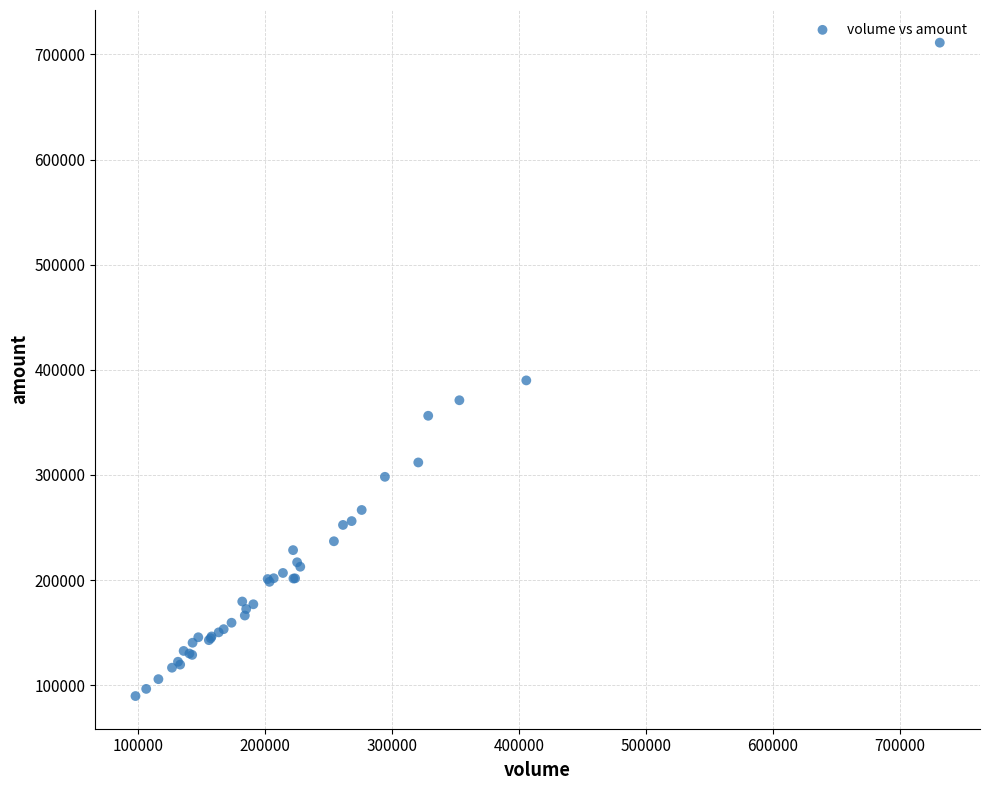

What Y value in the scatter plot is closest to 400378?

389879.0